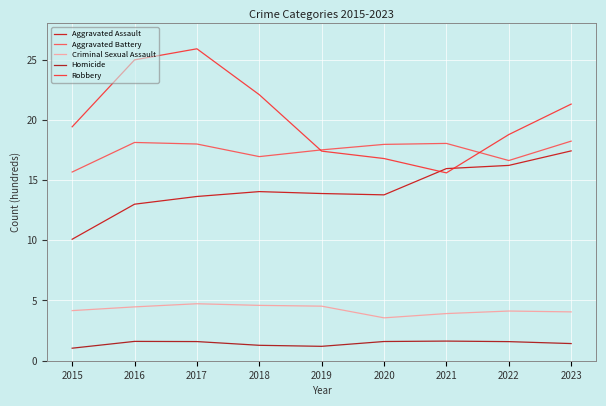

Which series changed the most between 2018 and 2022?

Robbery